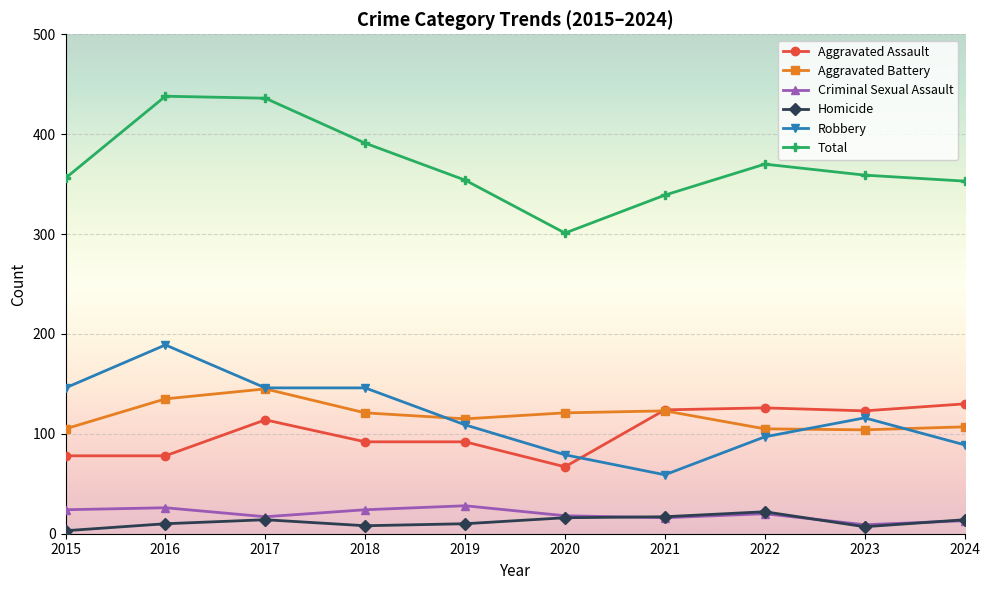

Where do Robbery and Aggravated Assault first cross each other?

2020 and 2021